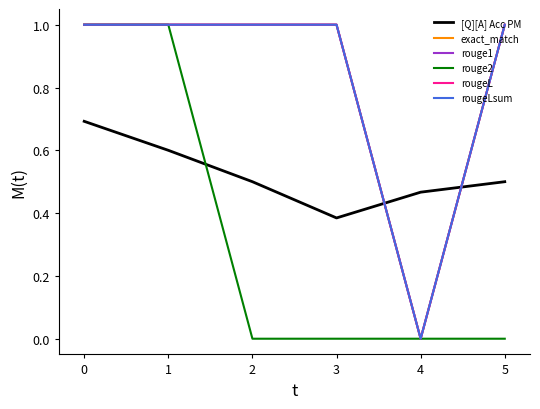

The value of rougeL at 5 is 0.3. True or false?

False